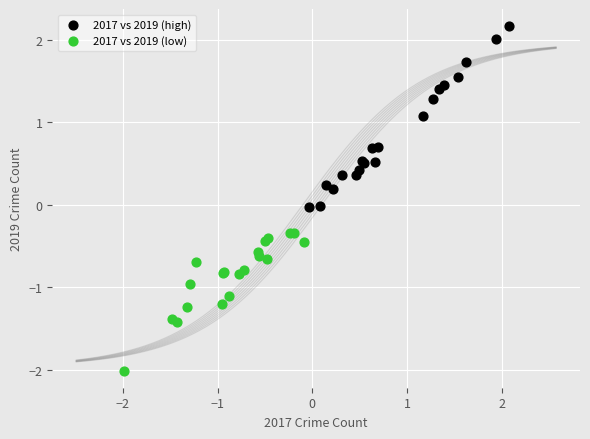

Which series reaches the maximum Y coordinate?

2017 vs 2019 (high)